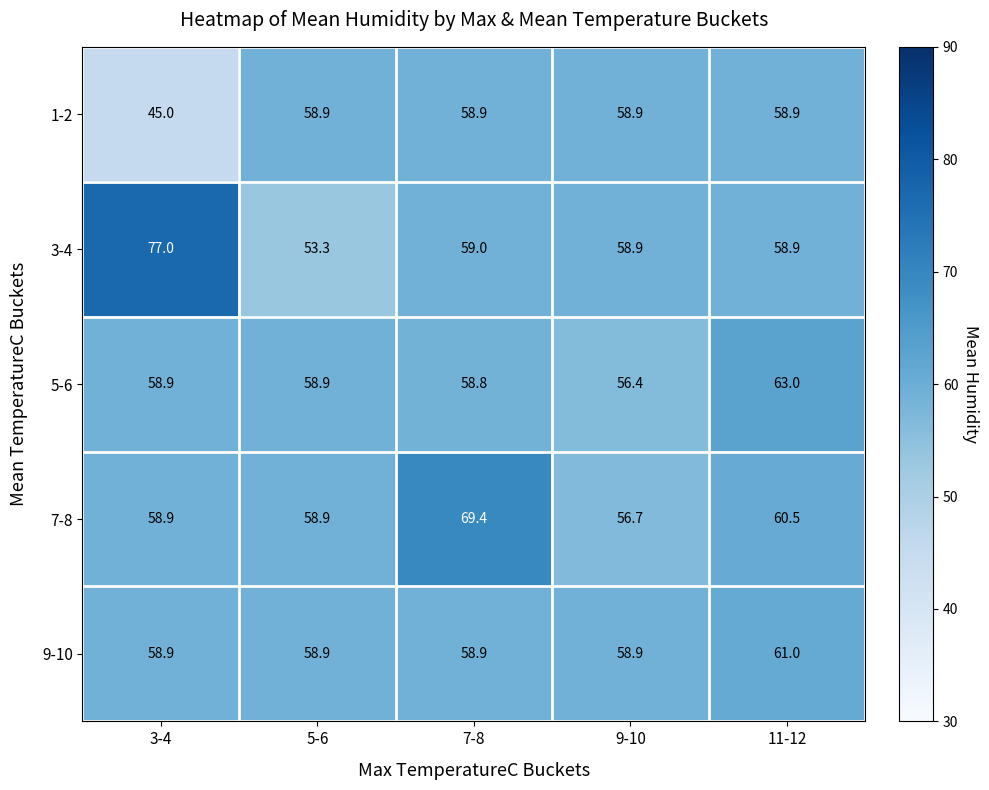

List the series in order of their peak value, highest first.

3-4, 7-8, 5-6, 9-10, 1-2